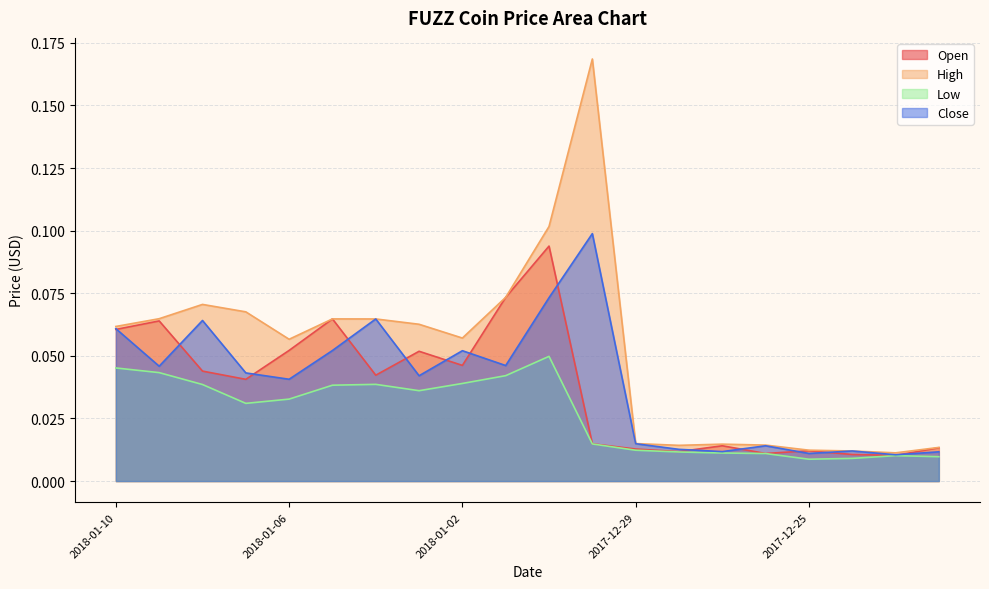

What are all the series names shown in the legend?

Open, High, Low, Close